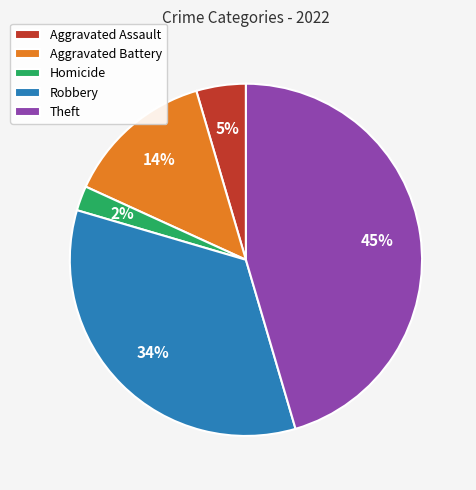

Which has a higher value, Homicide or Aggravated Assault?

Aggravated Assault